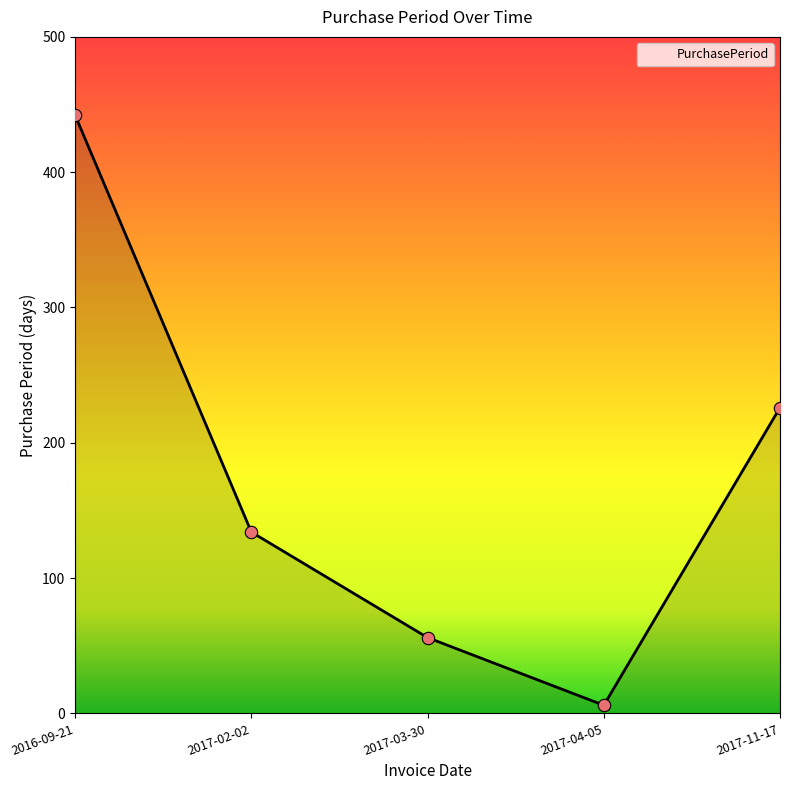

Between 2016-09-21 and 2017-02-02, which is larger?

2016-09-21